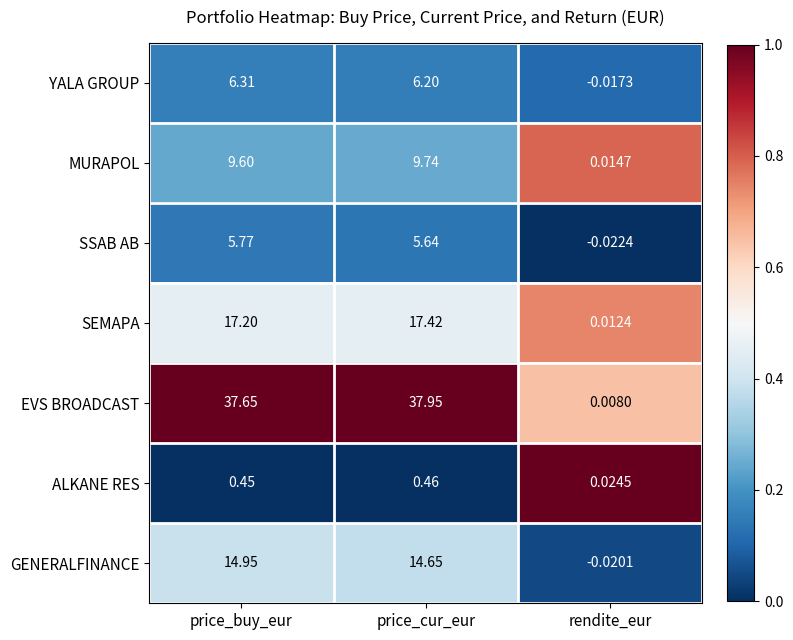

At which label does EVS BROADCAST reach its peak?

price_cur_eur